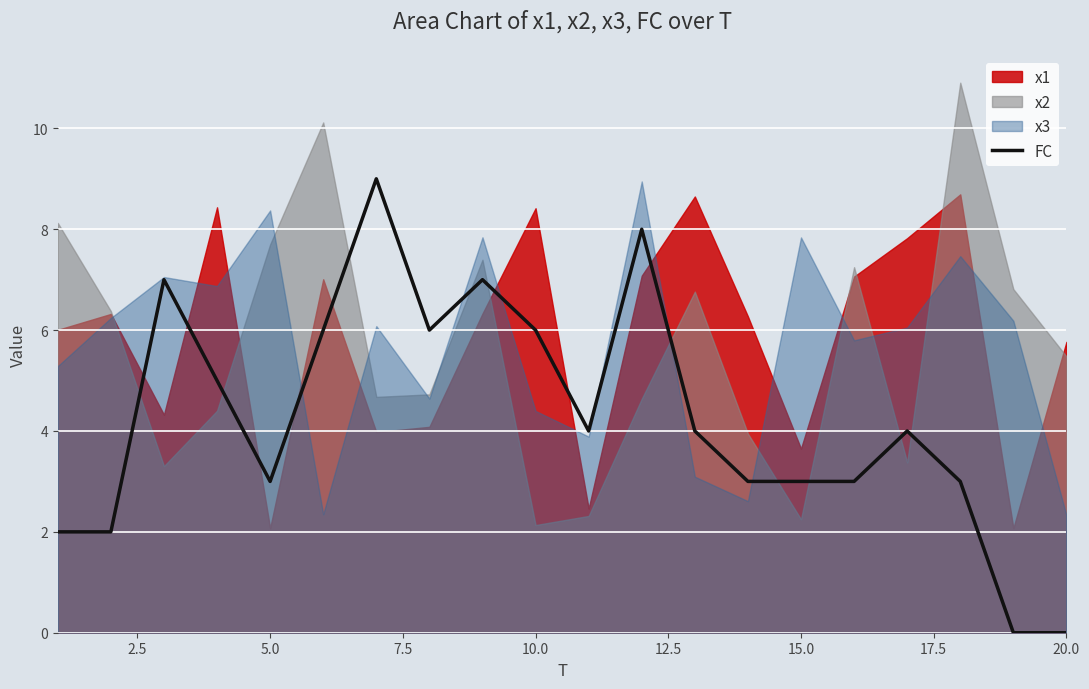

Reading left to right, what are all the values shown in this chart?

2	2	7	5	3	6	9	6	7	6	4	8	4	3	3	3	4	3	0	0